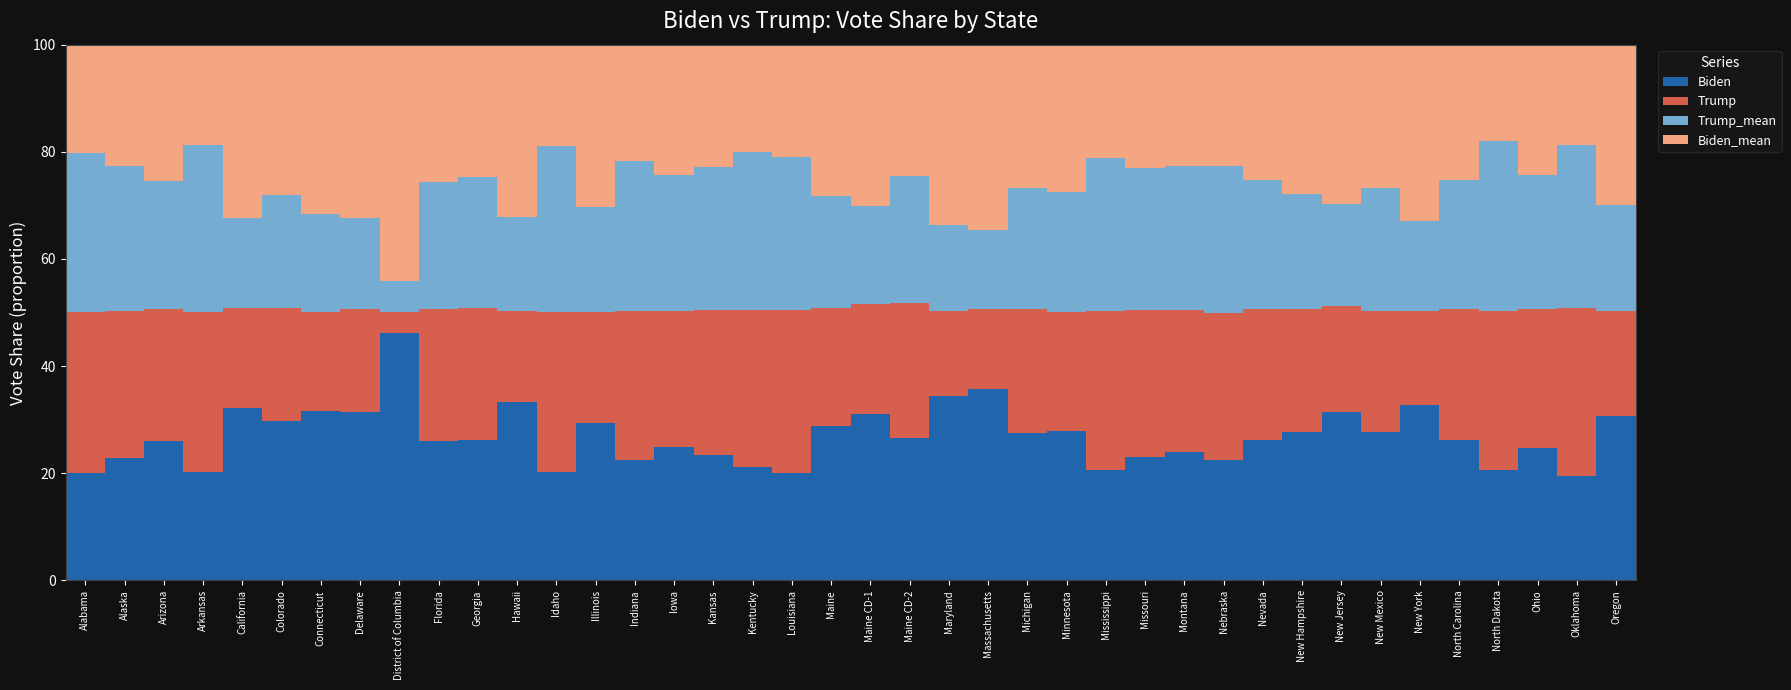

What is the sum of all Biden values?

1076.4